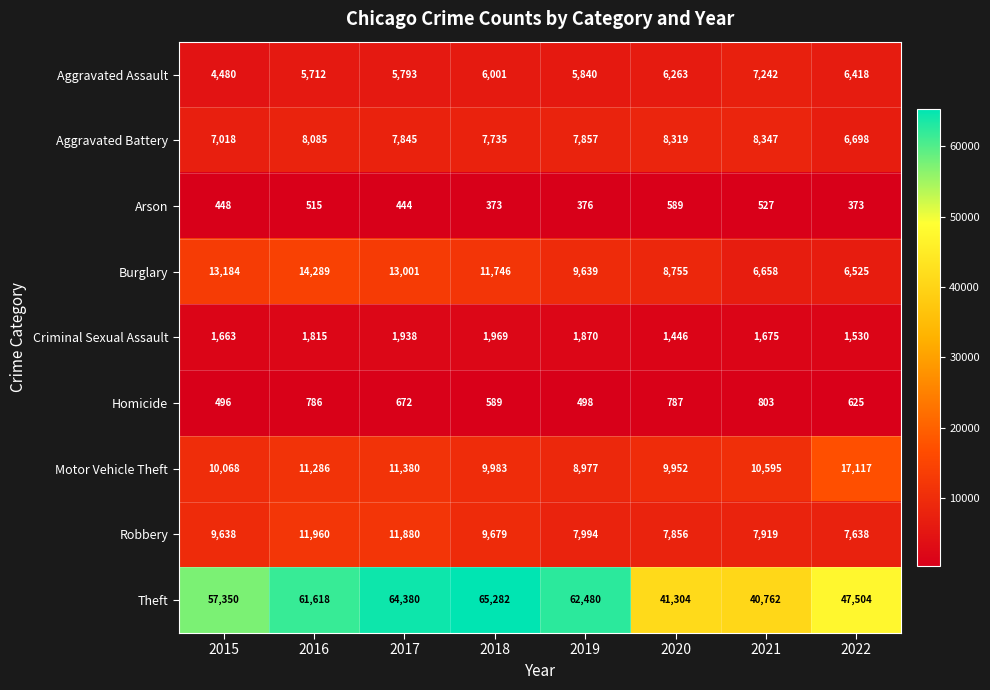

True or false: Burglary has a value of 4026 at 2022.

False